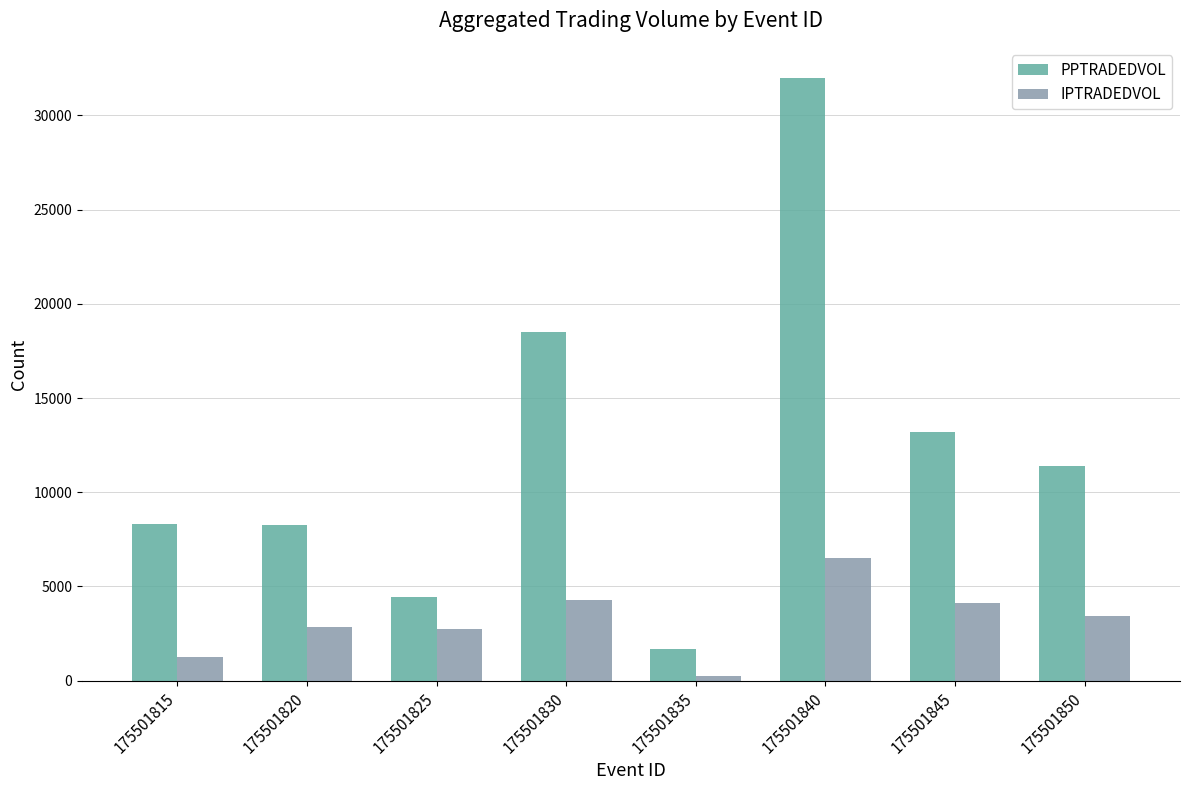

What is the approximate value of IPTRADEDVOL at 175501835?

216.7